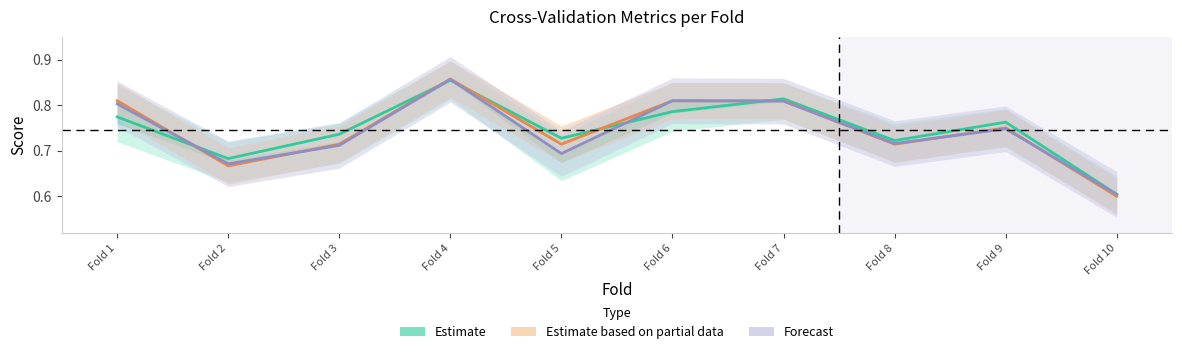

Which has a higher value, Fold 4 or Fold 10?

Fold 4